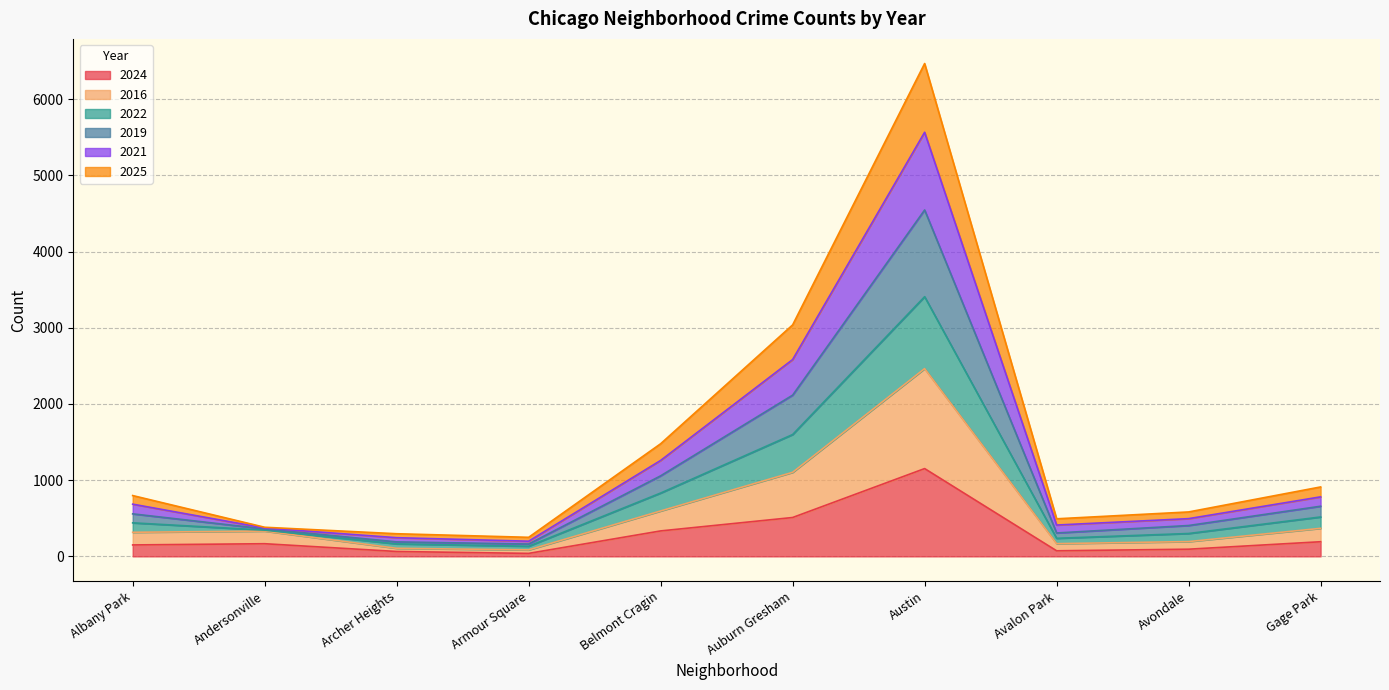

The value of 2024 at Auburn Gresham is 821. True or false?

False